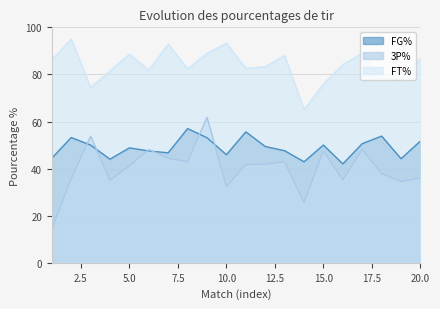

What is the difference between the maximum and minimum values in the FG% series?

15.0